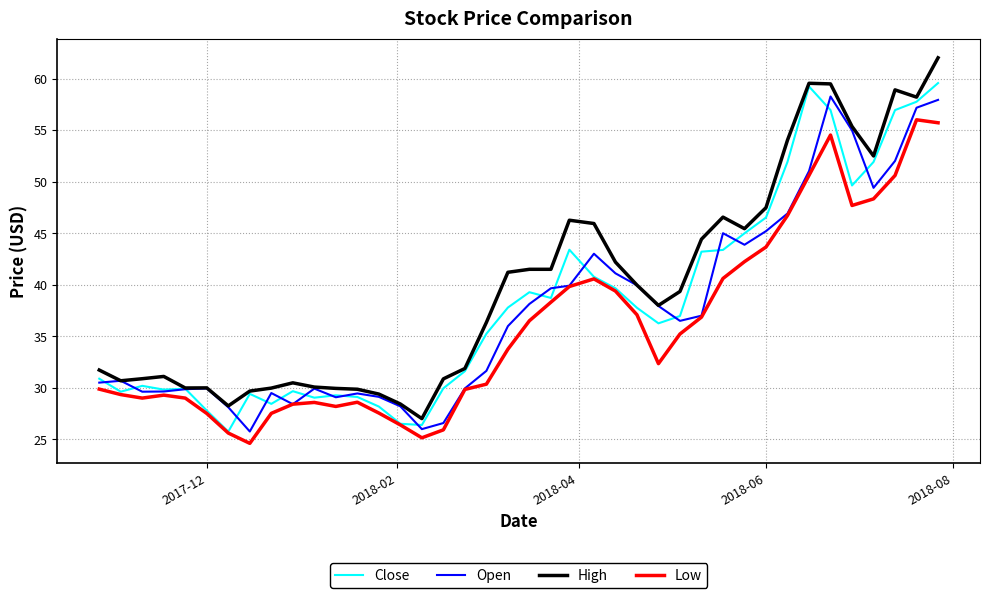

True or false: Low and High cross at least once.

False